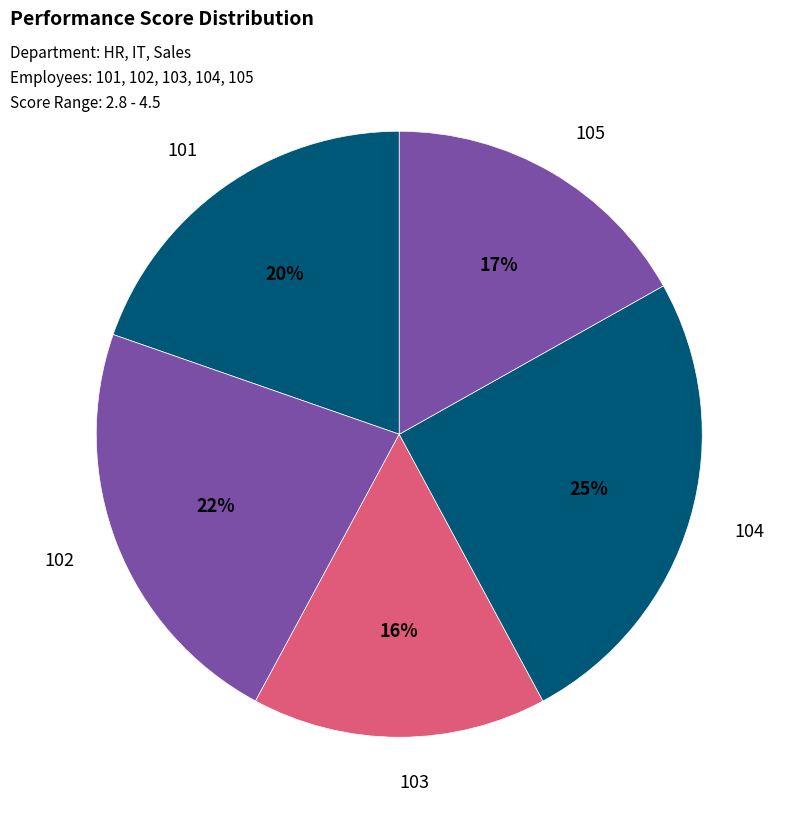

Rank the categories by value from lowest to highest.

103, 105, 101, 102, 104